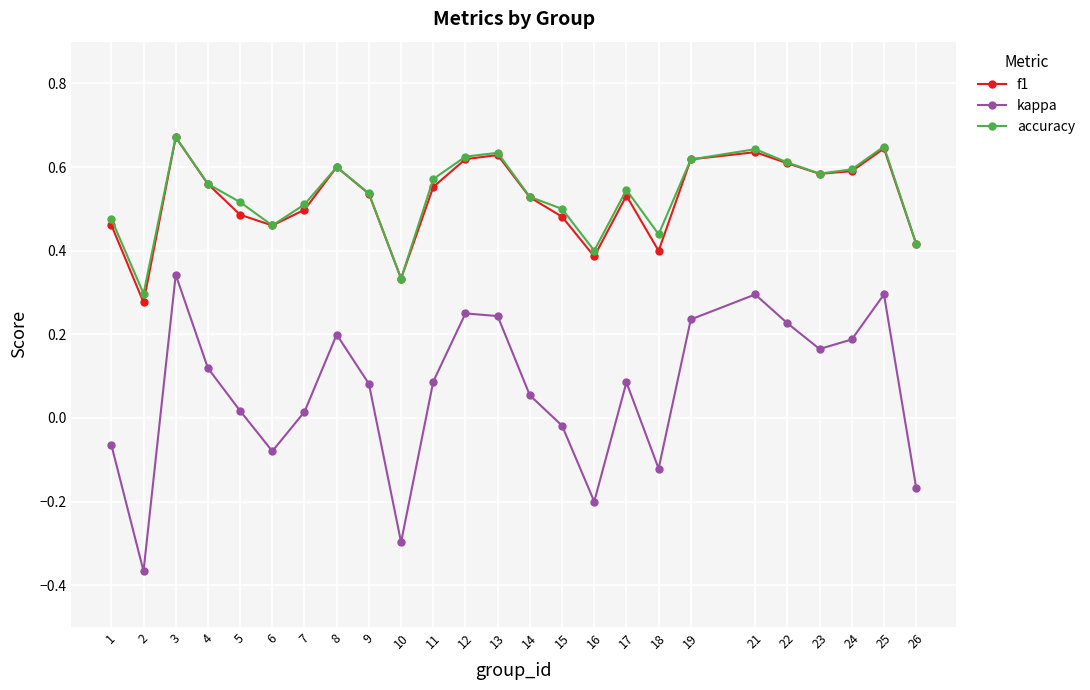

True or false: kappa and f1 cross at least once.

False